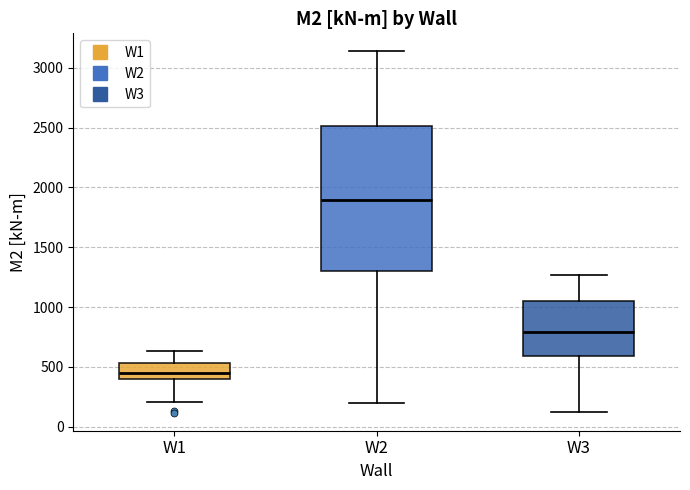

Reading left to right, read every box against the y-axis: the position of its median line, the range the box covers, and the ends of its whiskers. The values are not printed on the chart, so give them approximately, as read against the axis.

W1: median 450, box 400 to 550, whiskers 200 to 650
W2: median 1900, box 1300 to 2500, whiskers 200 to 3150
W3: median 800, box 600 to 1050, whiskers 100 to 1250